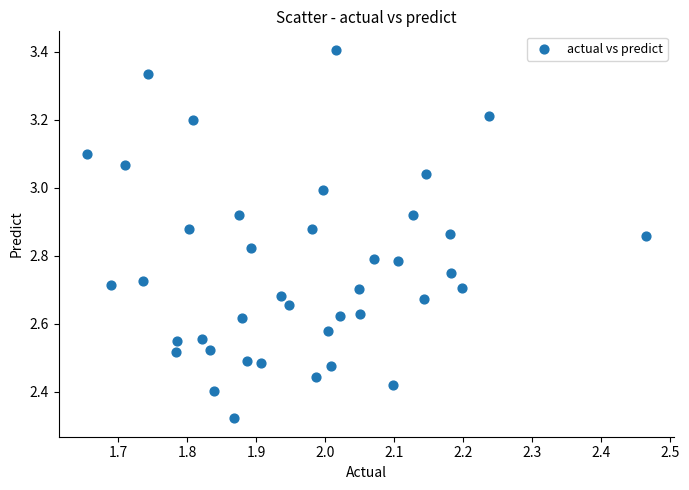

What is the range of X values (max minus min)?

0.8